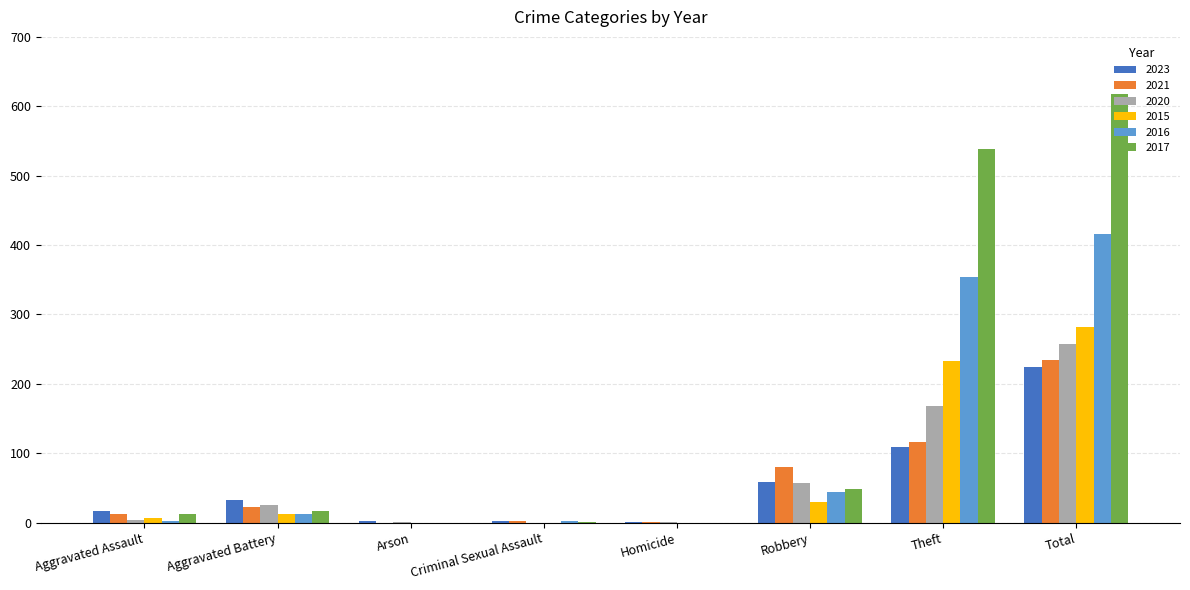

What are all the series names shown in the legend?

2023, 2021, 2020, 2015, 2016, 2017